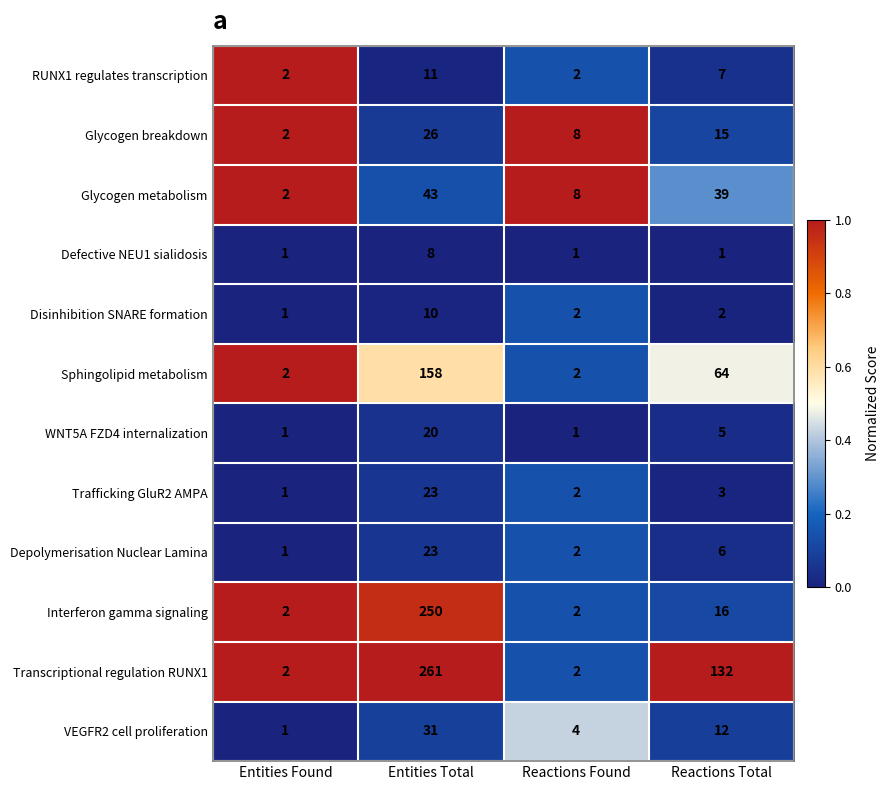

How many distinct data groups are displayed?

12